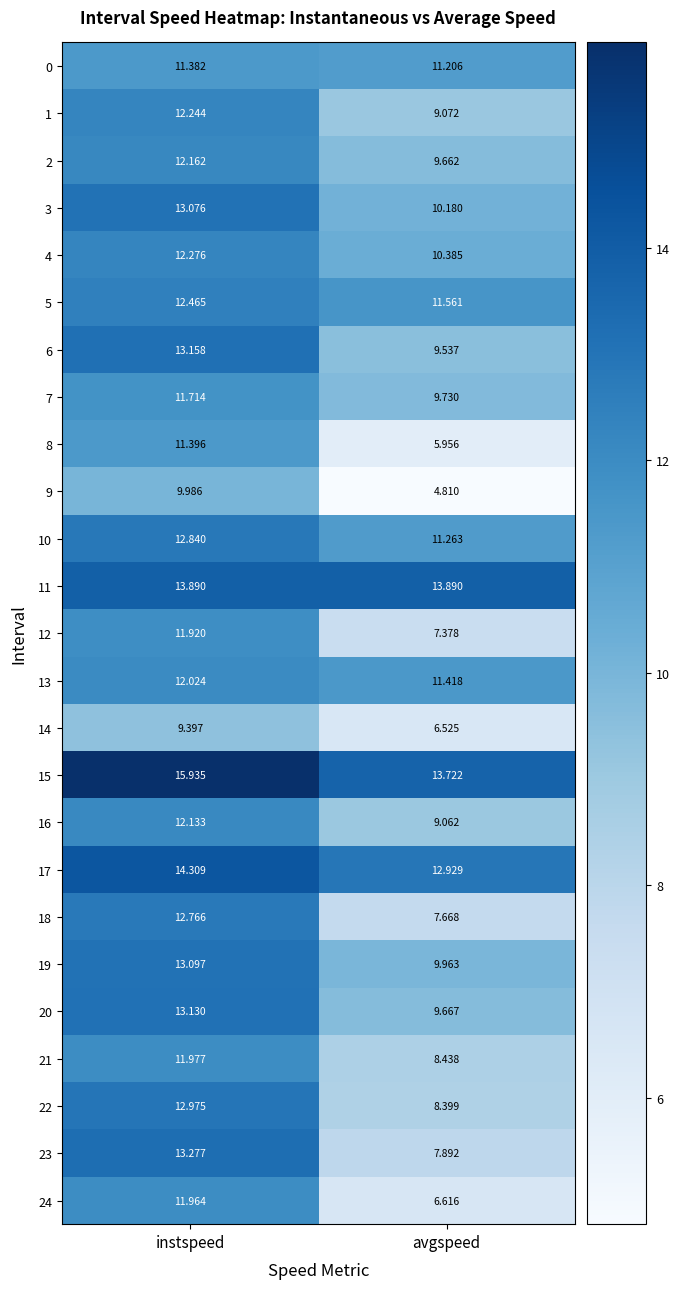

Which category has the lowest value across all series?

avgspeed